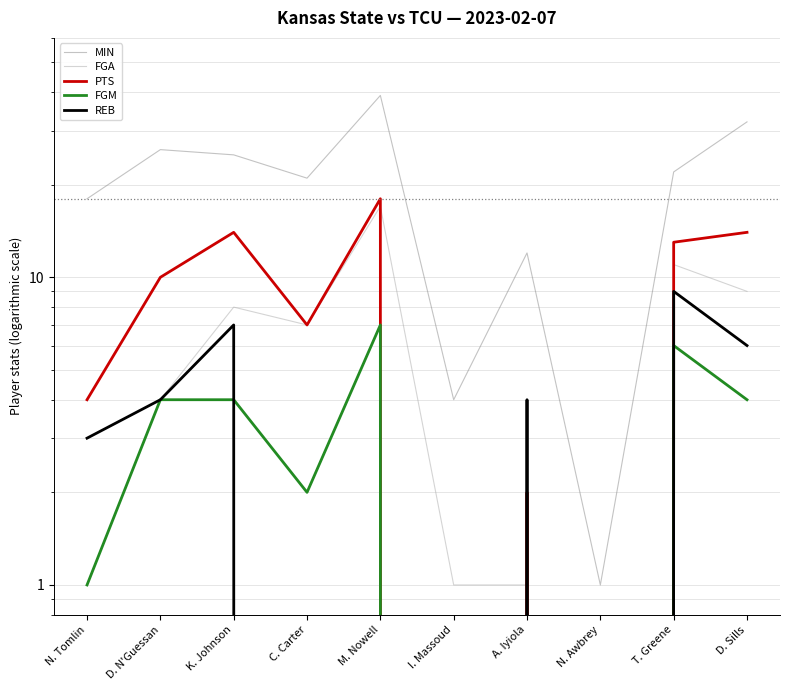

True or false: REB and FGA cross at least once.

True